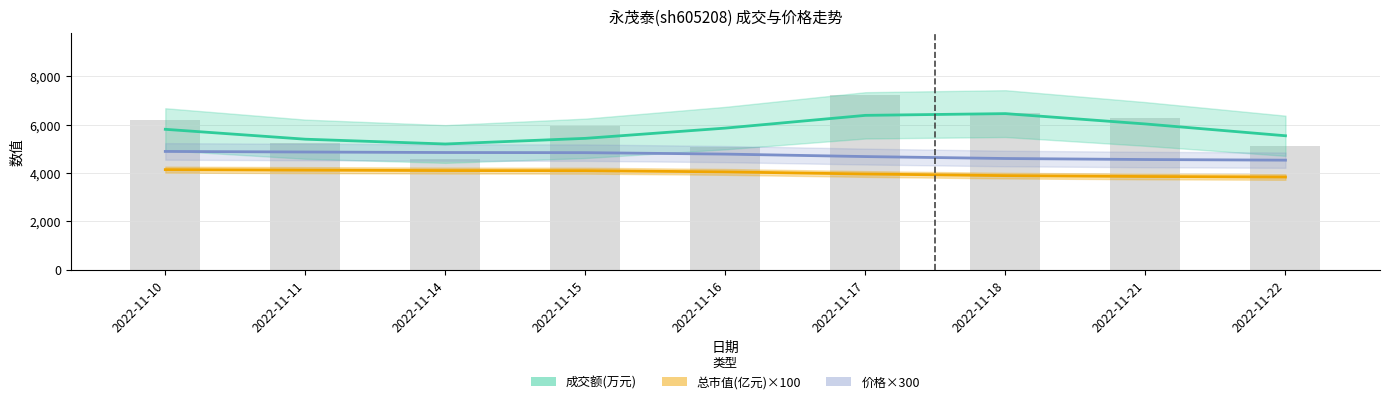

How many groups of bars are there?

9